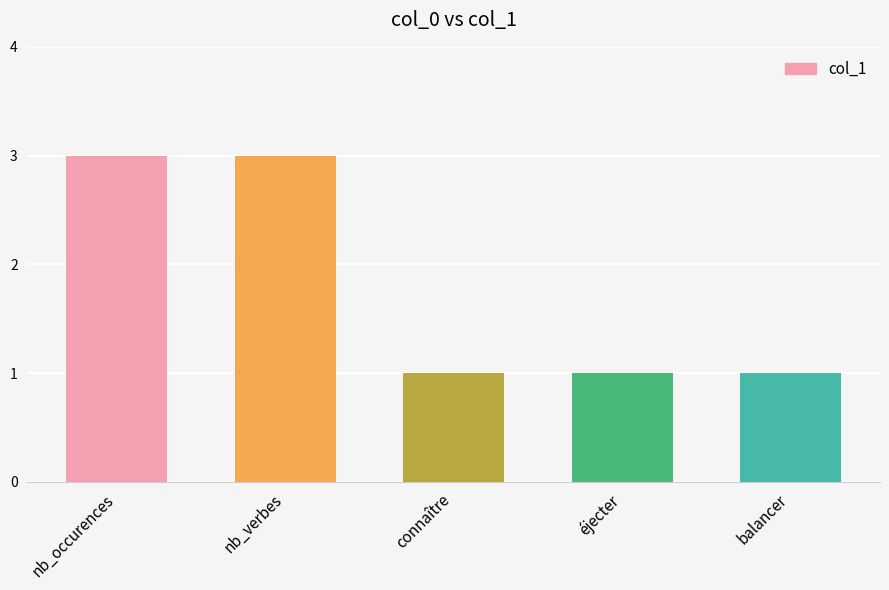

Reading right to left, what are all the values shown in this chart?

balancer=1	éjecter=1	connaître=1	nb_verbes=3	nb_occurences=3